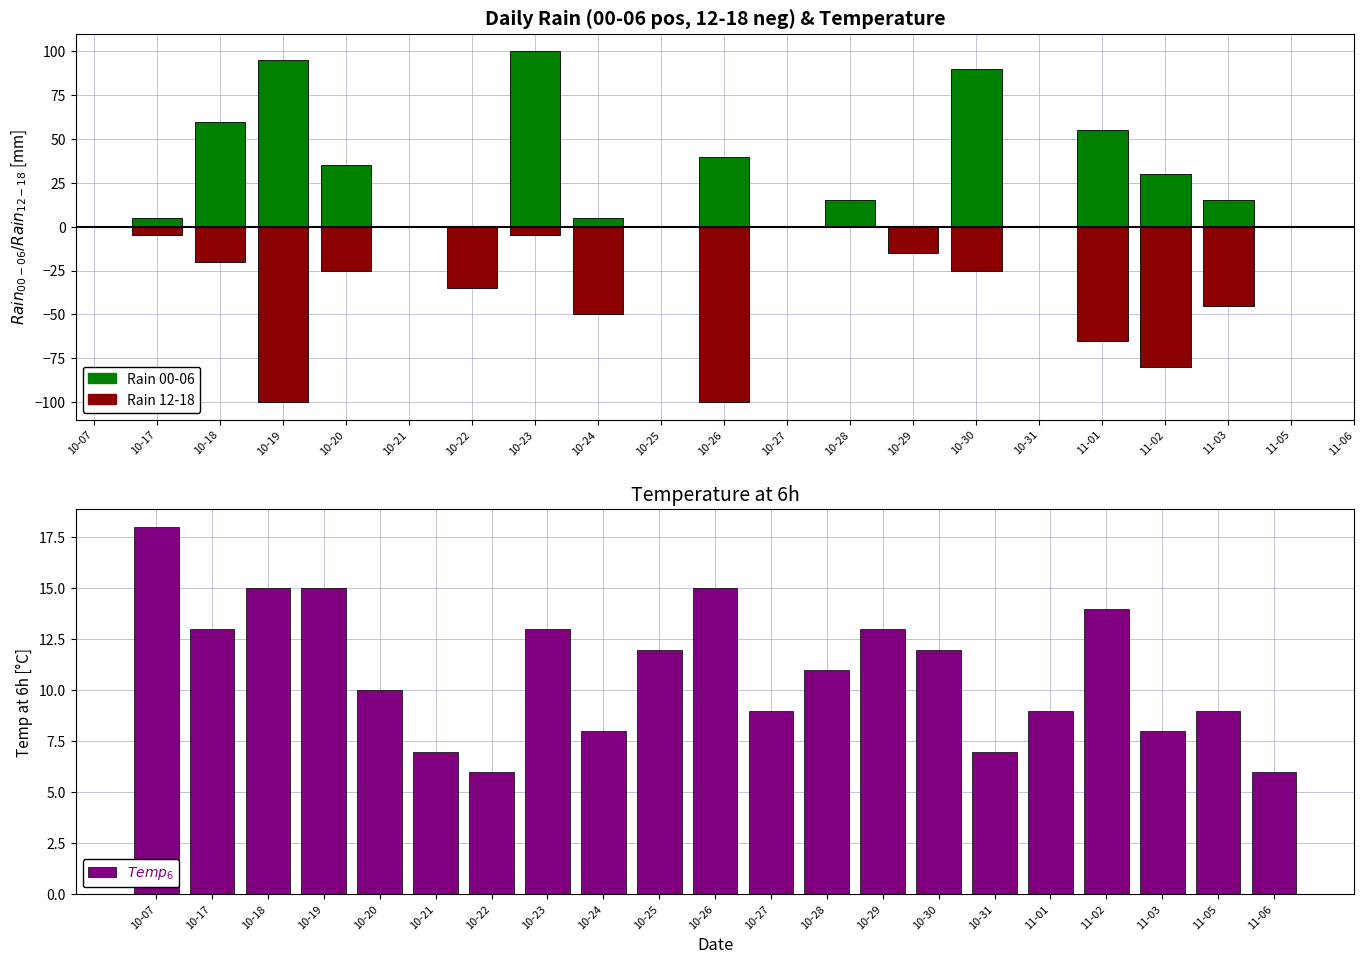

What is the value of the 18th bar from the left?

14